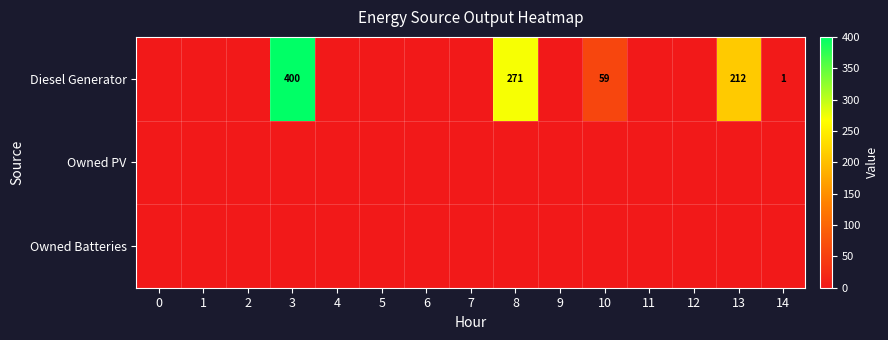

Reading left to right, list all the values displayed in this chart.

row_0: 0=0.0	1=0.0	2=0.0	3=400.0	4=0.0	5=0.0	6=0.0	7=0.0	8=271.0	9=0.0	10=59.0	11=0.0	12=0.0	13=212.0	14=1.0
row_1: 0=0.0	1=0.0	2=0.0	3=0.0	4=0.0	5=0.0	6=0.0	7=0.0	8=0.0	9=0.0	10=0.0	11=0.0	12=0.0	13=0.0	14=0.0
row_2: 0=0.0	1=0.0	2=0.0	3=0.0	4=0.0	5=0.0	6=0.0	7=0.0	8=0.0	9=0.0	10=0.0	11=0.0	12=0.0	13=0.0	14=0.0